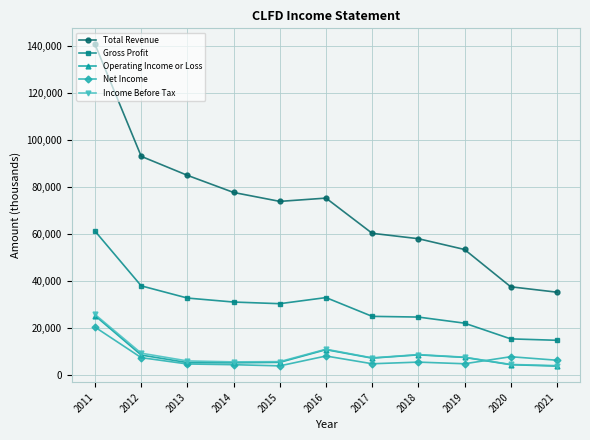

What is the spread (max minus min) of values at 2021?

31500